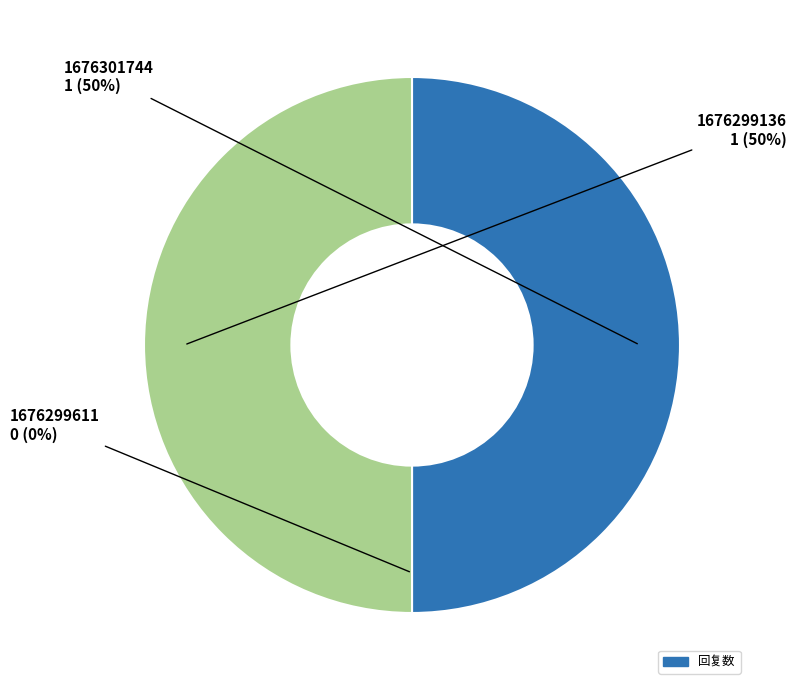

Is it true that 1676299611 is 0% of the pie?

True